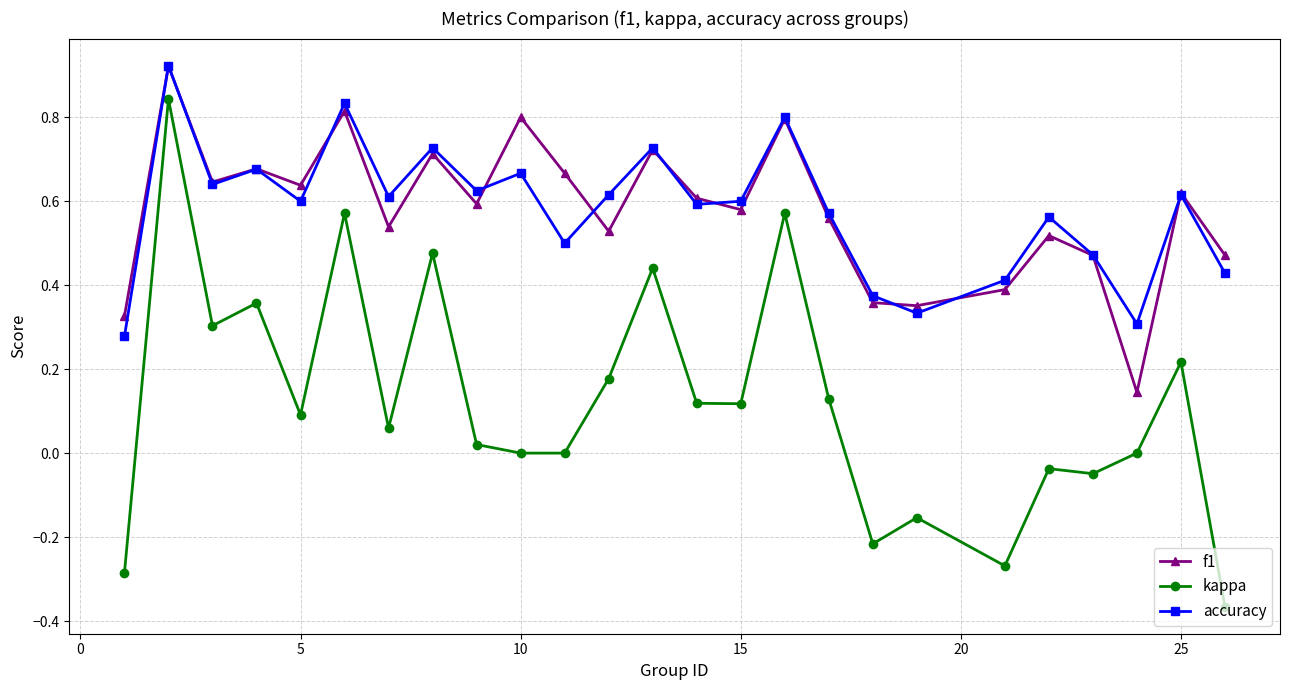

True or false: accuracy and kappa cross at least once.

False